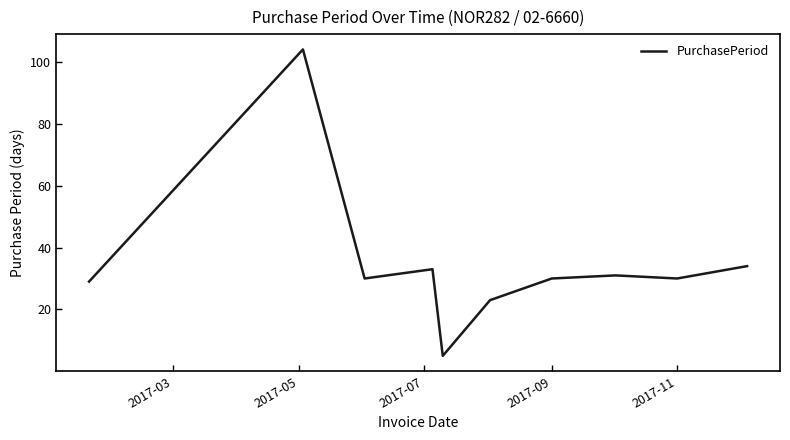

What is the difference between the maximum and minimum values?

99